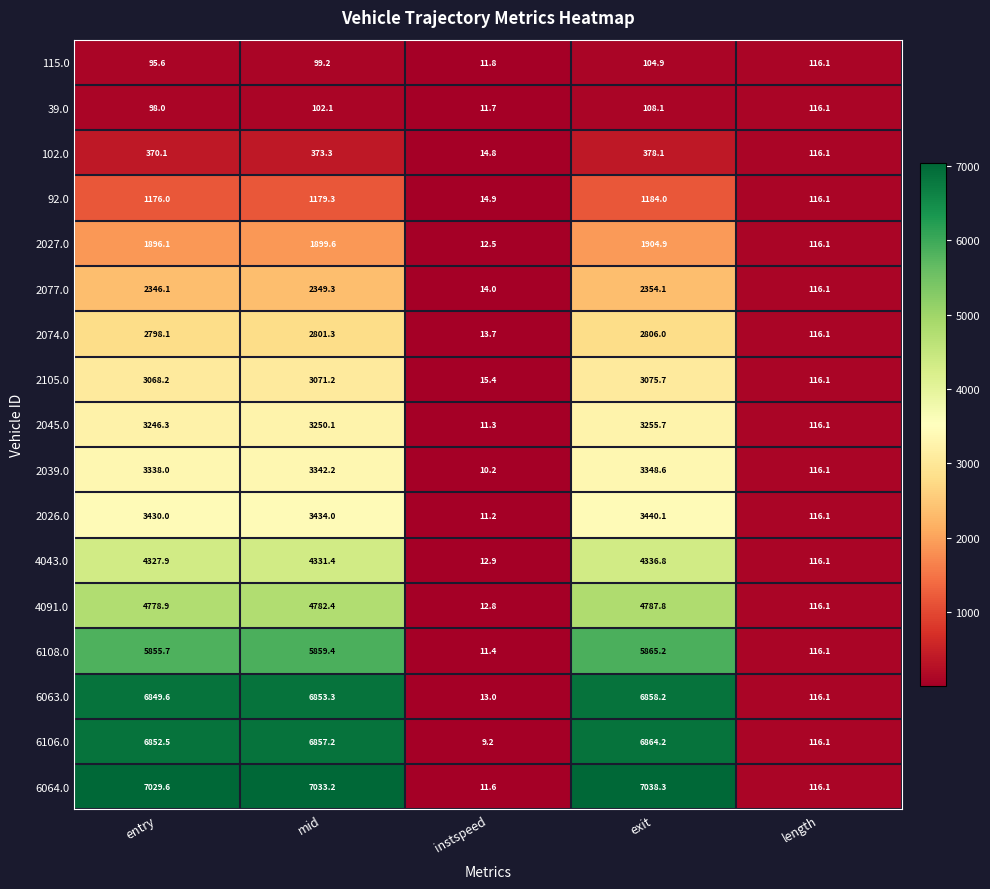

What is the sum of the 2074.0 values at mid and entry?

5599.4